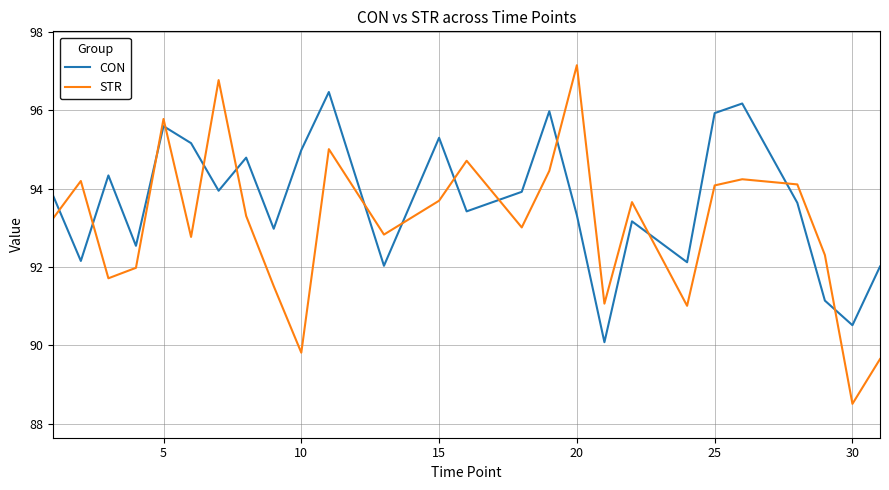

Which series has the largest total across all categories?

CON